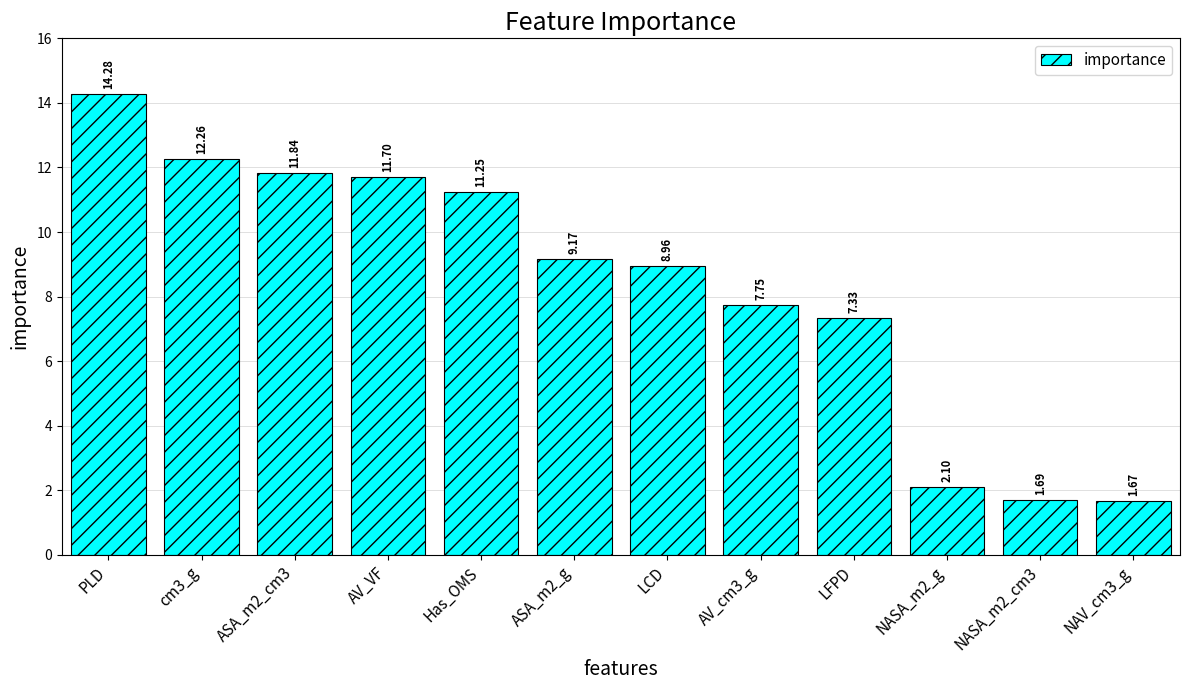

What is the sum of all values?

100.0